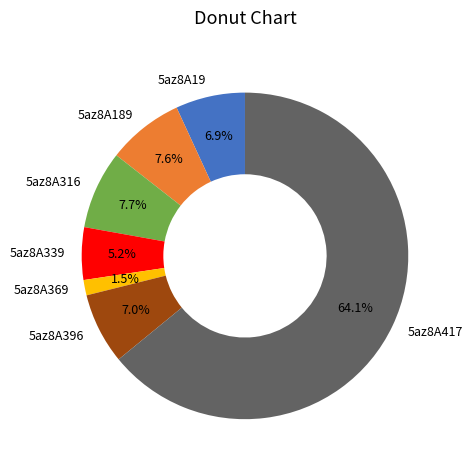

Approximately how many times larger is the value at 5az8A316 compared to 5az8A417?

0.1